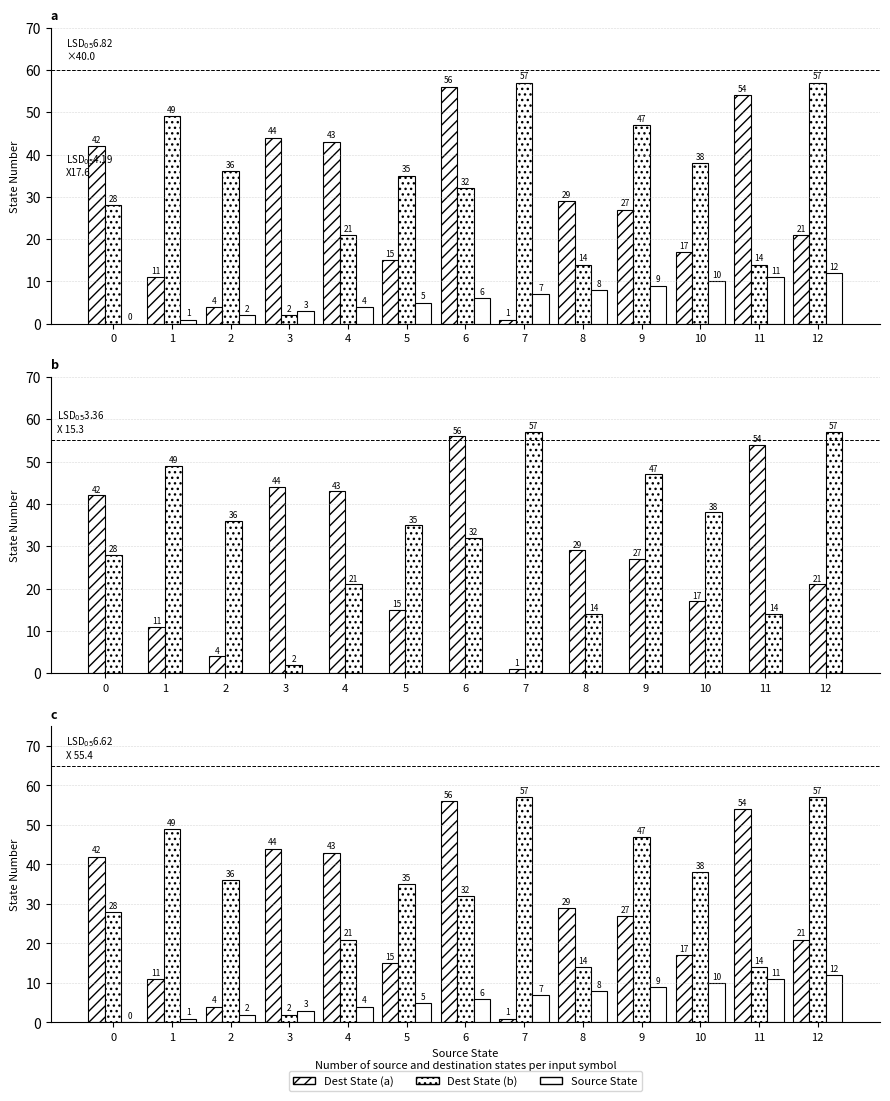

How many bars are there in each group?

3